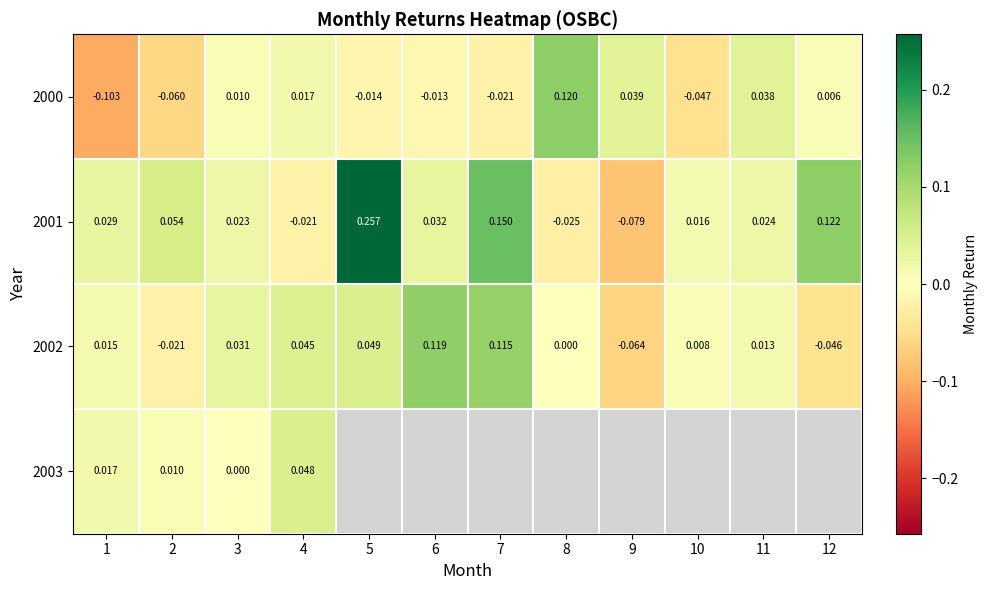

What is the greatest value displayed?

0.3